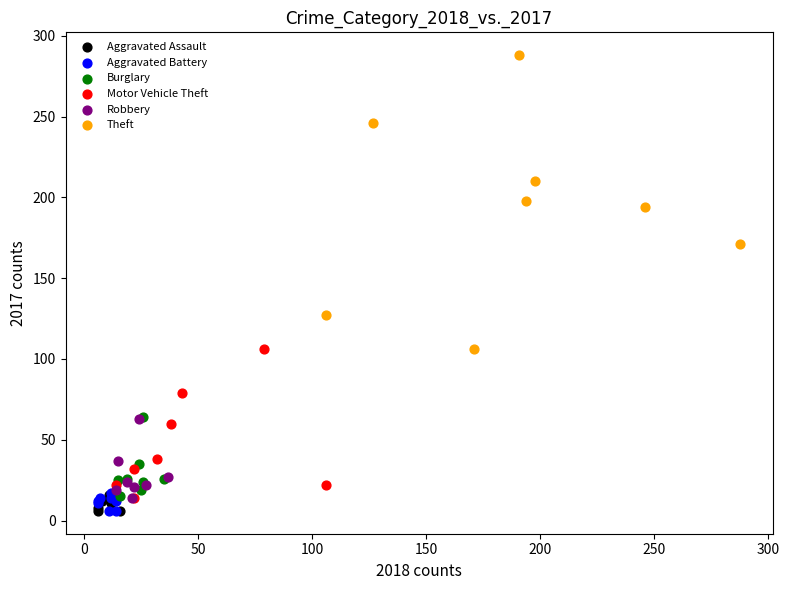

Which series has the largest Y range (max minus min)?

Theft